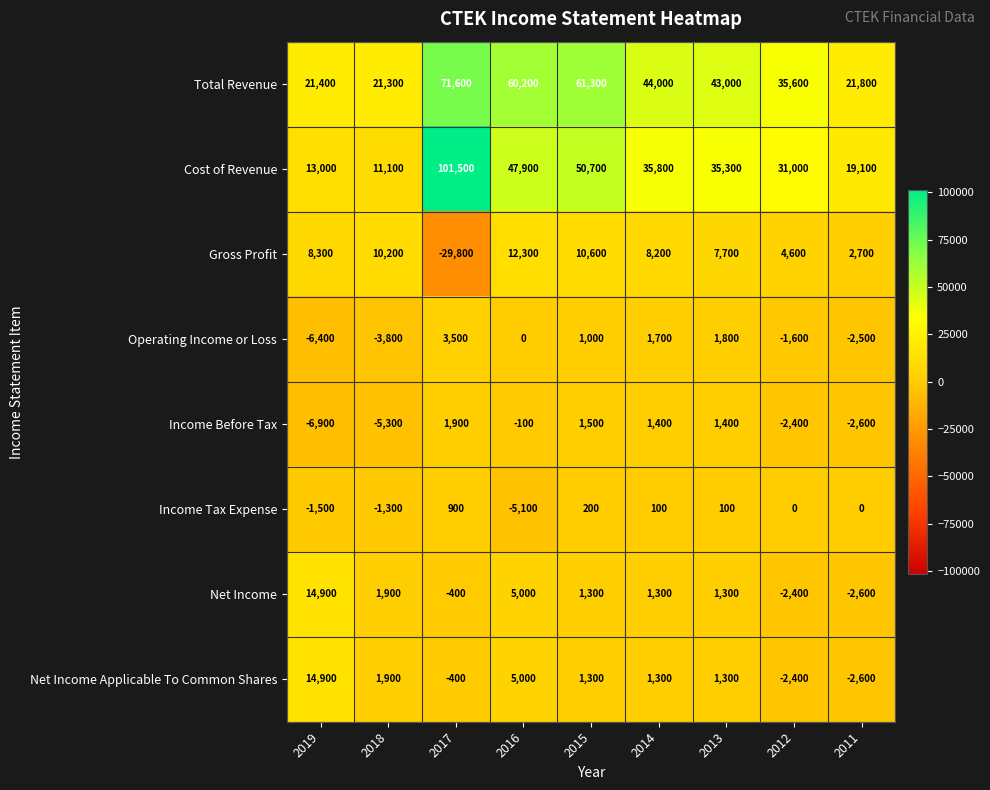

What is the difference between the highest and lowest values at 2014?

43900